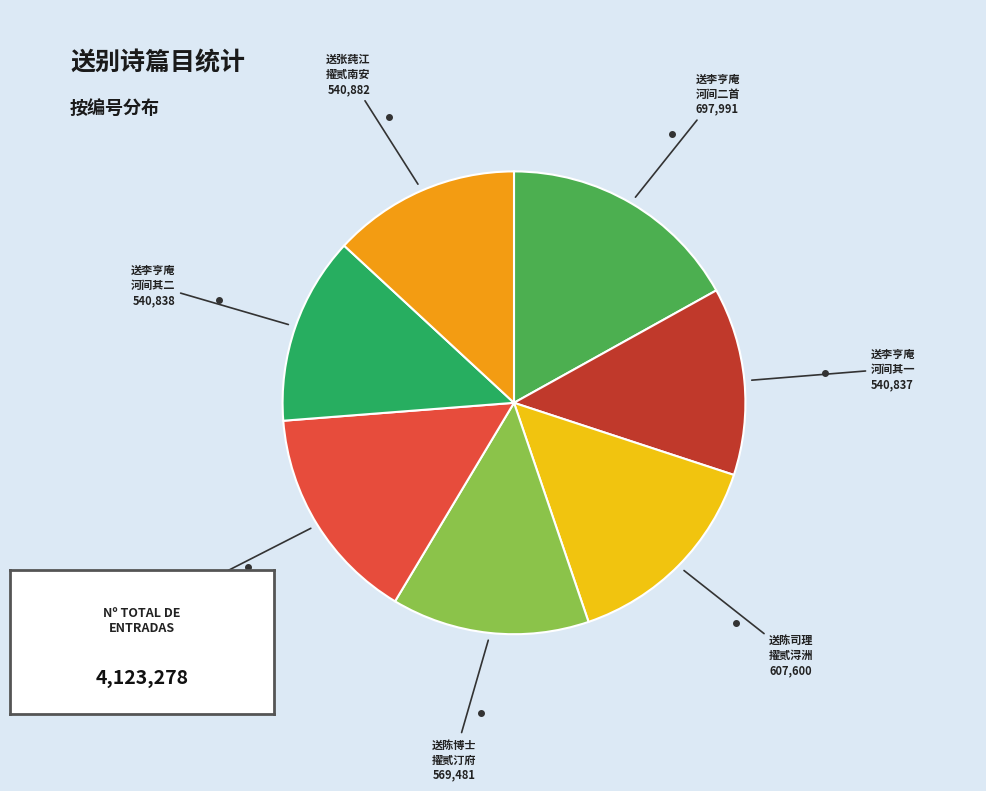

Does any single category account for the majority?

No